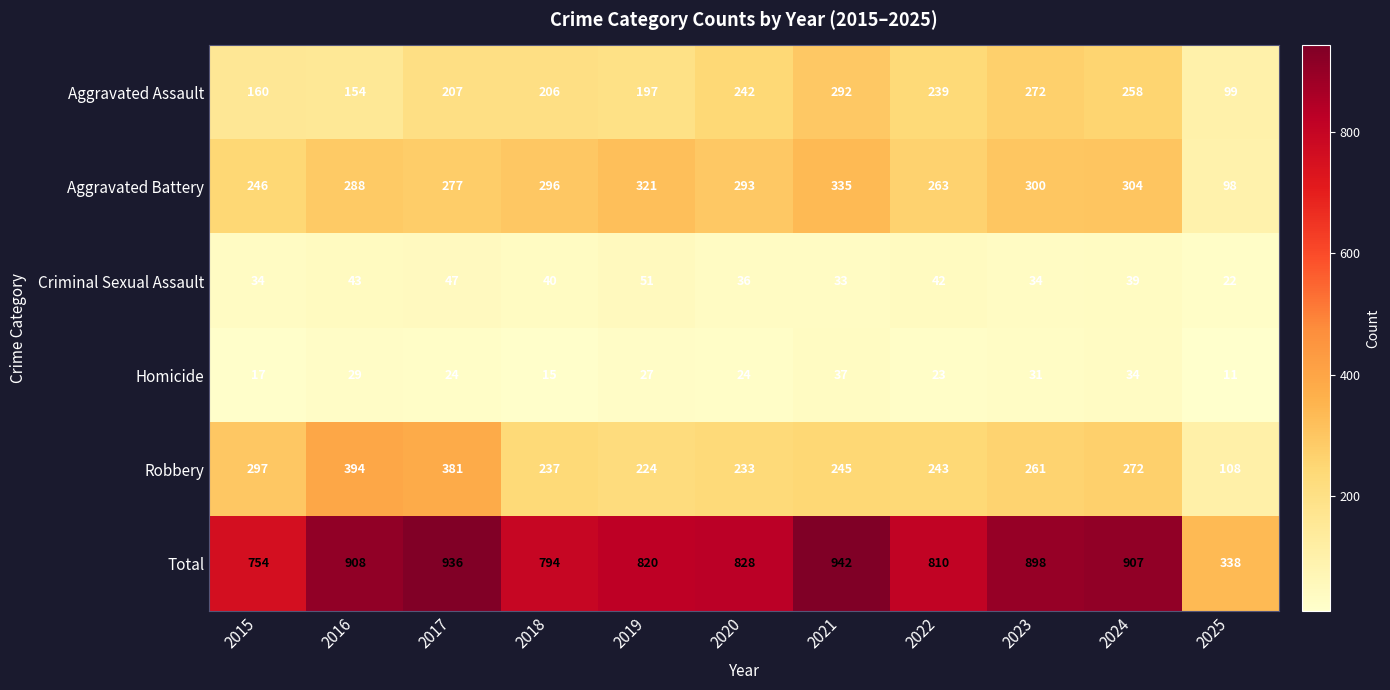

List the labels in order of Aggravated Battery value, largest first.

2021, 2019, 2024, 2023, 2018, 2020, 2016, 2017, 2022, 2015, 2025